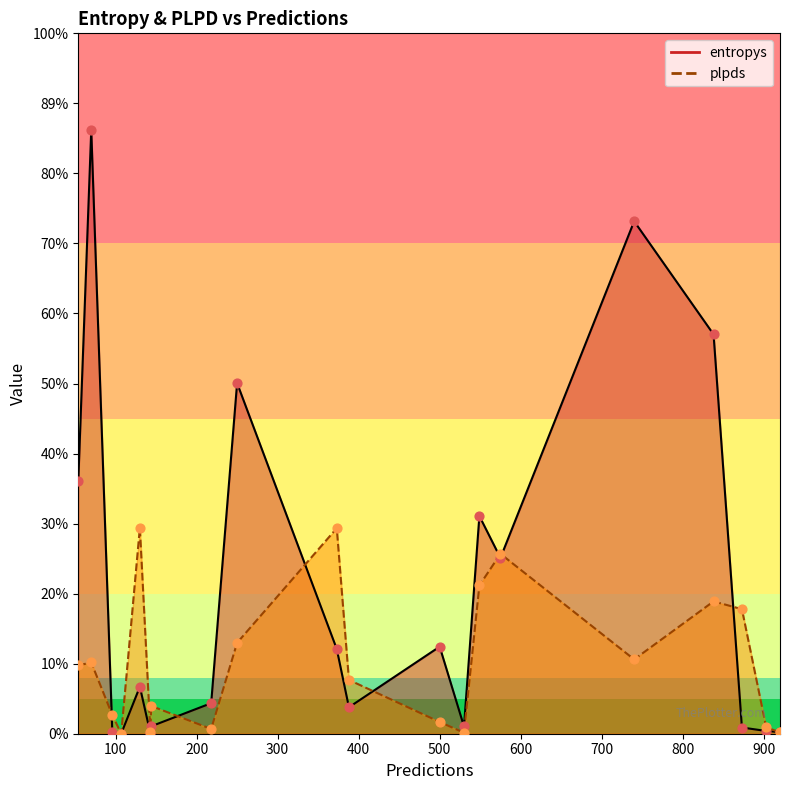

Which series reaches the minimum Y coordinate?

plpds